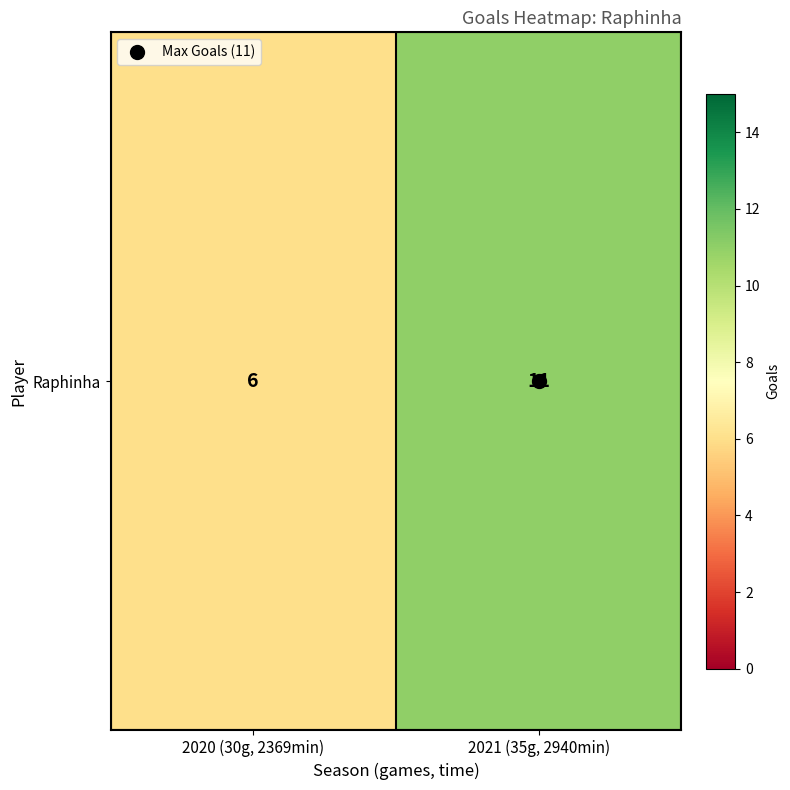

Reading left to right, what are all the values shown in this chart?

2020 (30g, 2369min)=6	2021 (35g, 2940min)=11